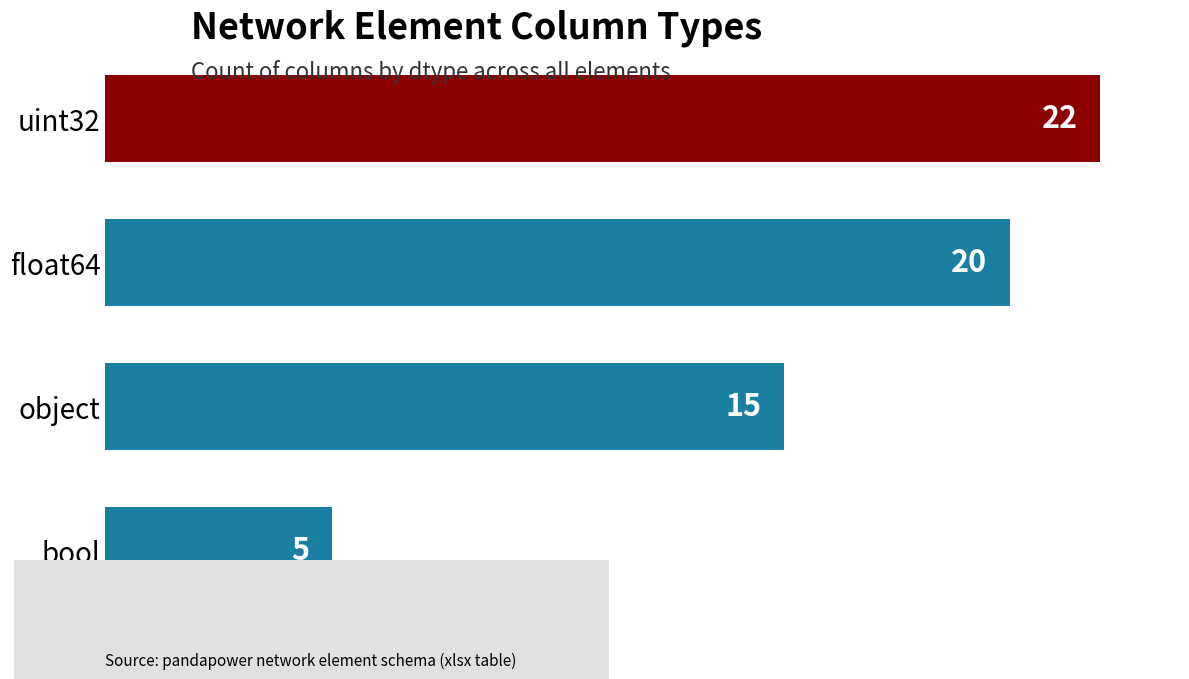

Rank the categories by value from highest to lowest.

uint32, float64, object, bool